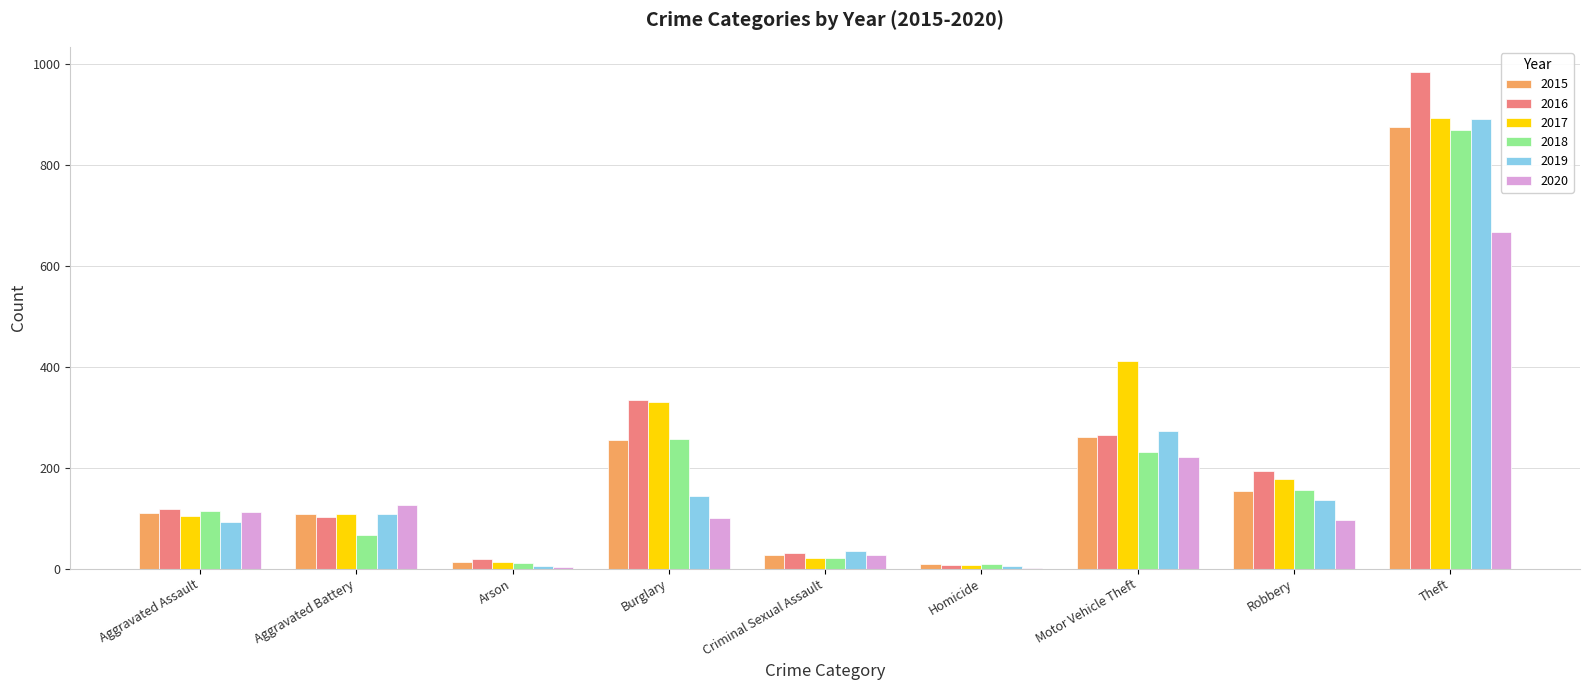

What is the approximate value of 2020 at Criminal Sexual Assault?

27